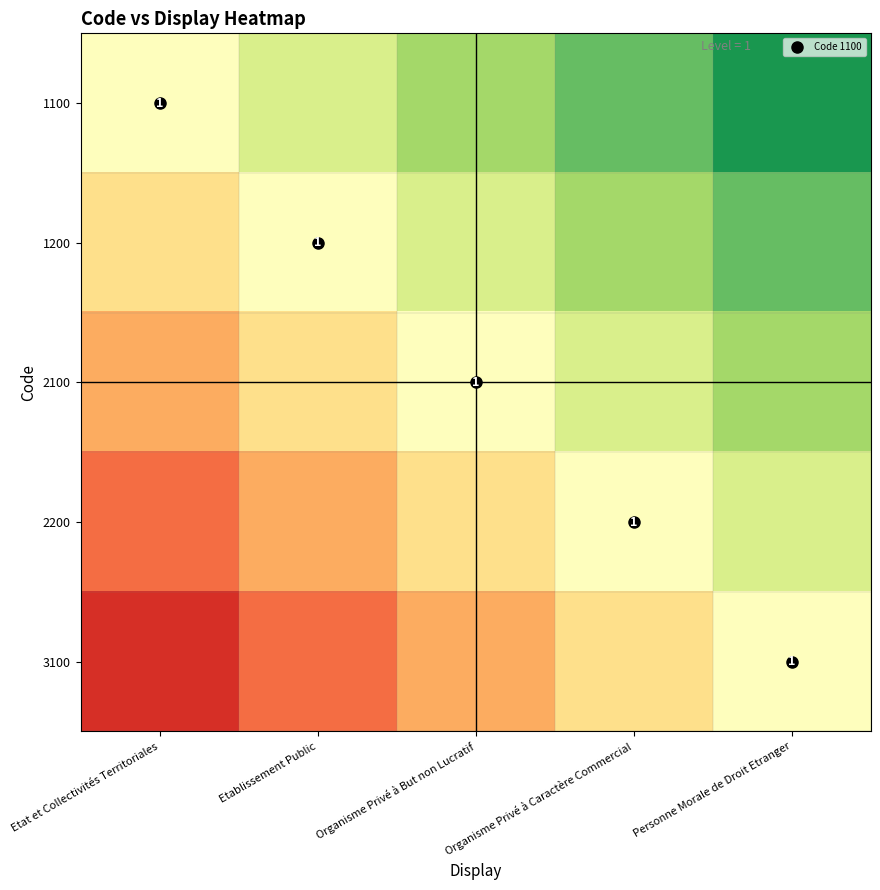

Which series has the largest total across all categories?

1100